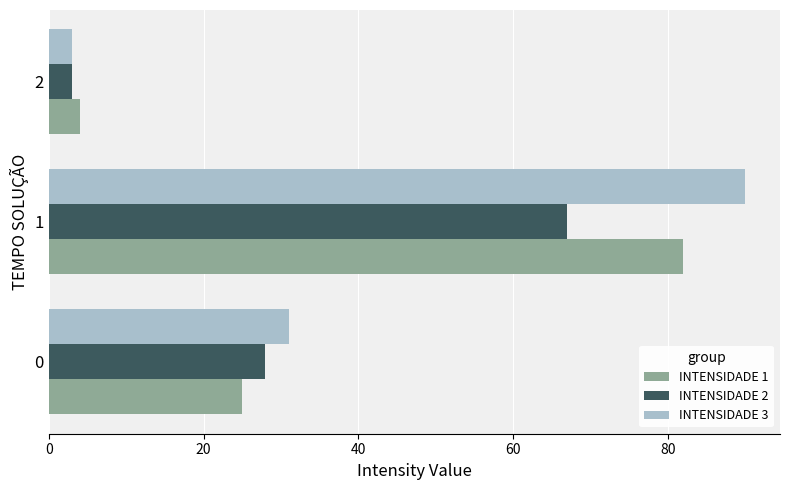

What is the total value across all series at 0?

84